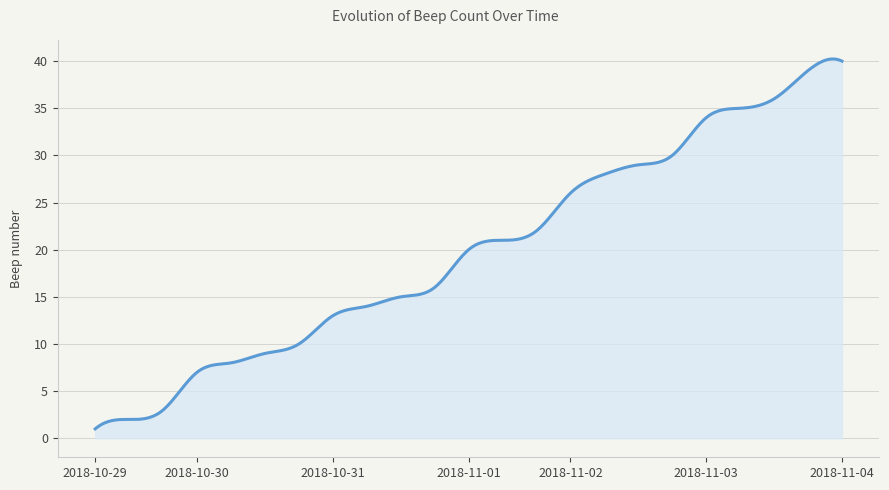

What is the smallest value displayed?

1.0